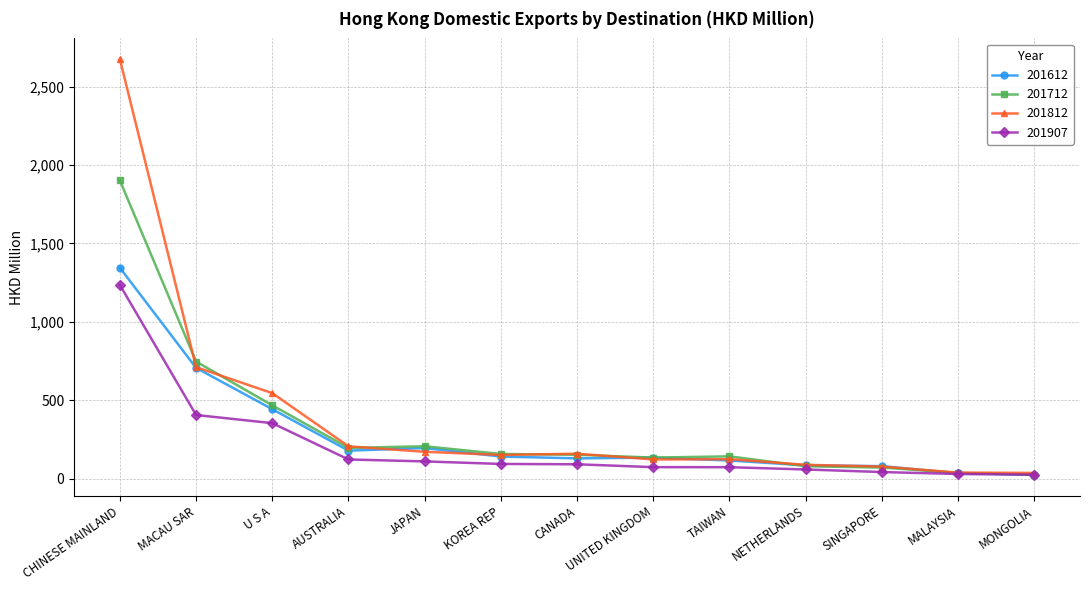

What is the difference between the second highest and minimum values in the 201712 series?

722.6